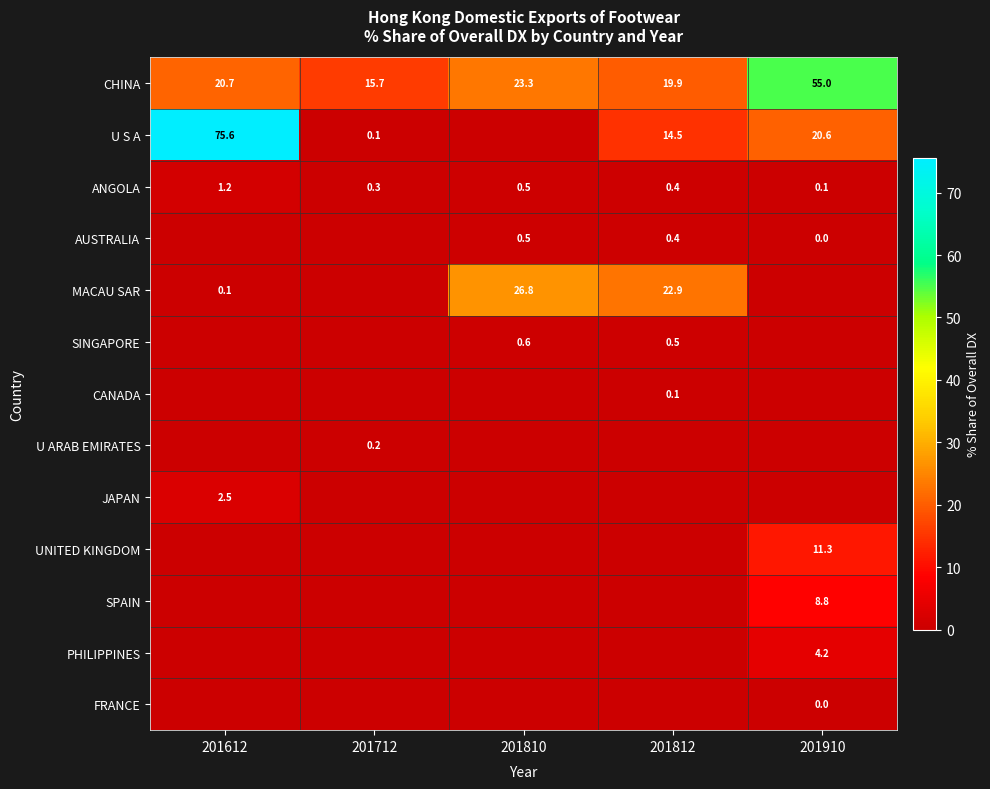

What is the sum of the MACAU SAR values at 201612 and 201810?

26.9